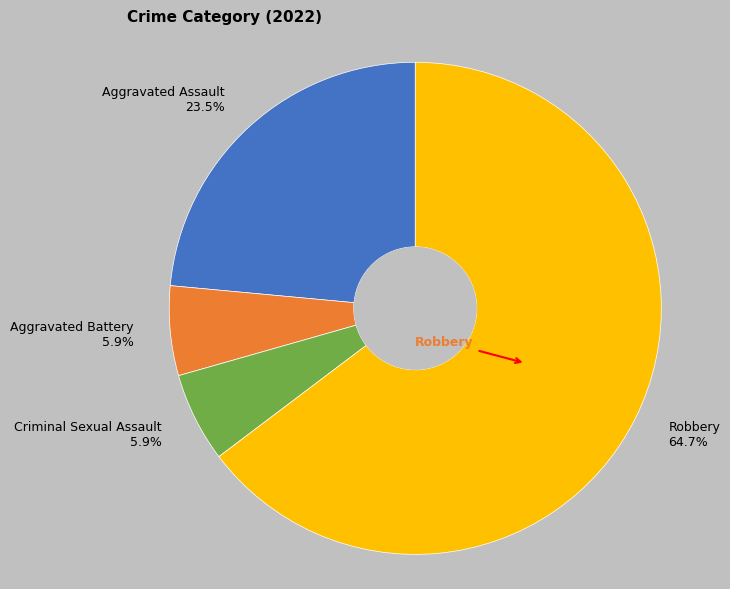

To the nearest percent, what is the average slice percentage?

25%